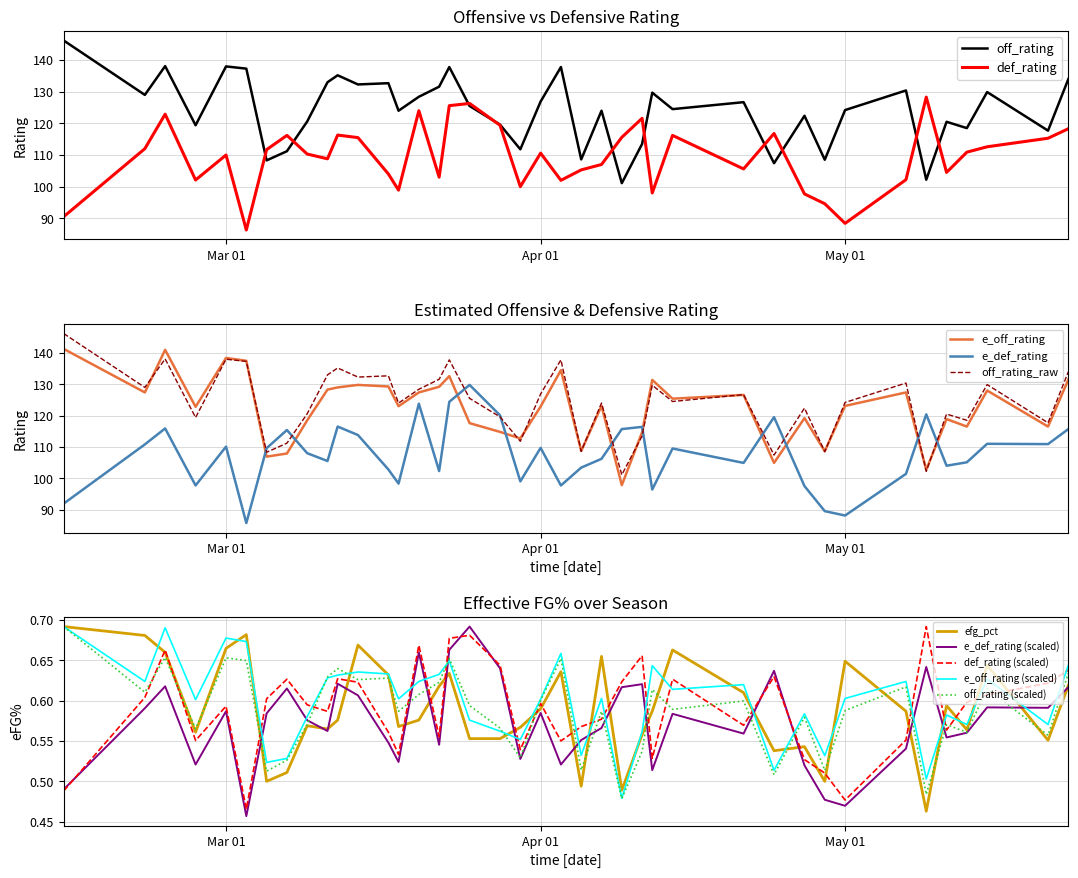

How many data points in off_rating are less than 125?

20